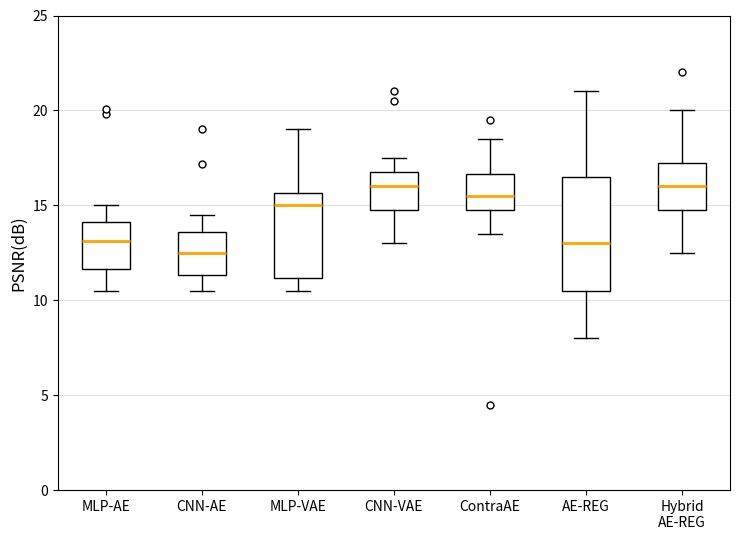

Which box's median line is the lowest?

CNN-AE